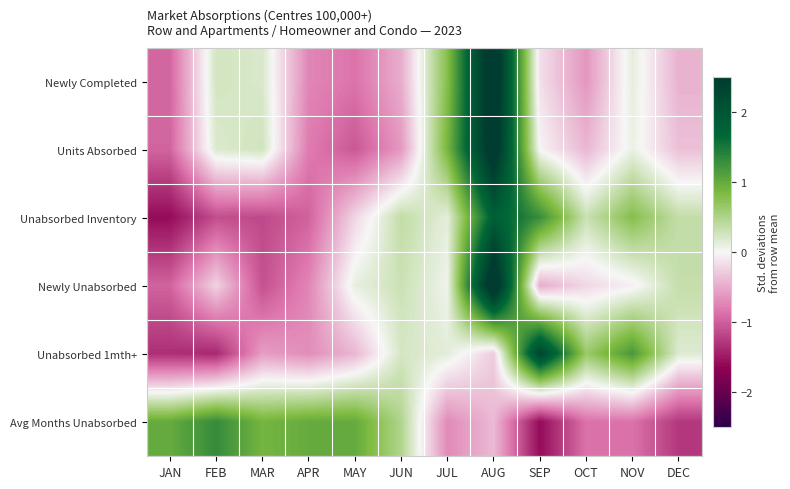

Reading right to left, what are all the values shown in this chart?

Newly Completed: DEC=-0.4	NOV=0.1	OCT=-0.6	SEP=-0.2	AUG=2.9	JUL=0.8	JUN=-0.5	MAY=-0.9	APR=-0.7	MAR=0.2	FEB=0.3	JAN=-0.9
Units Absorbed: DEC=-0.4	NOV=0.1	OCT=-0.4	SEP=-0.0	AUG=2.8	JUL=0.9	JUN=-0.6	MAY=-1.0	APR=-0.8	MAR=0.3	FEB=0.2	JAN=-1.0
Unabsorbed Inventory: DEC=0.4	NOV=0.8	OCT=0.3	SEP=1.3	AUG=1.8	JUL=0.1	JUN=0.4	MAY=-0.2	APR=-1.0	MAR=-1.1	FEB=-1.1	JAN=-1.6
Newly Unabsorbed: DEC=0.4	NOV=-0.1	OCT=-0.2	SEP=-0.5	AUG=3.0	JUL=0.0	JUN=0.3	MAY=0.1	APR=-0.7	MAR=-1.1	FEB=-0.2	JAN=-1.0
Unabsorbed 1mth+: DEC=0.2	NOV=1.2	OCT=0.6	SEP=2.3	AUG=-0.3	JUL=0.1	JUN=0.2	MAY=-0.4	APR=-0.7	MAR=-0.6	FEB=-1.4	JAN=-1.3
Avg Months Unabsorbed: DEC=-1.3	NOV=-0.9	OCT=-0.9	SEP=-1.6	AUG=-0.4	JUL=-0.7	JUN=0.5	MAY=1.0	APR=1.0	MAR=0.9	FEB=1.3	JAN=1.0